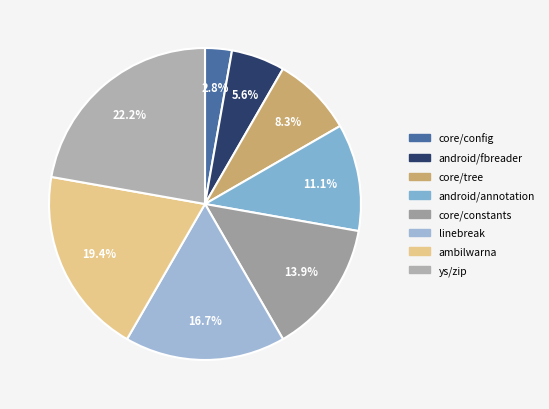

To the nearest percent, what is the difference between the largest and smallest slice percentages?

19%